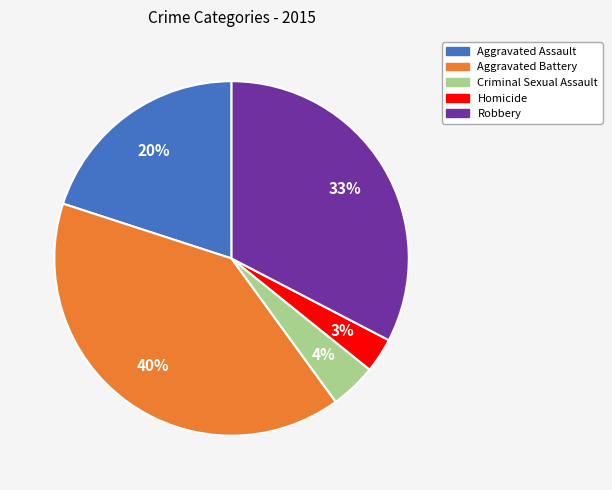

To the nearest percent, what is the average slice percentage?

20%